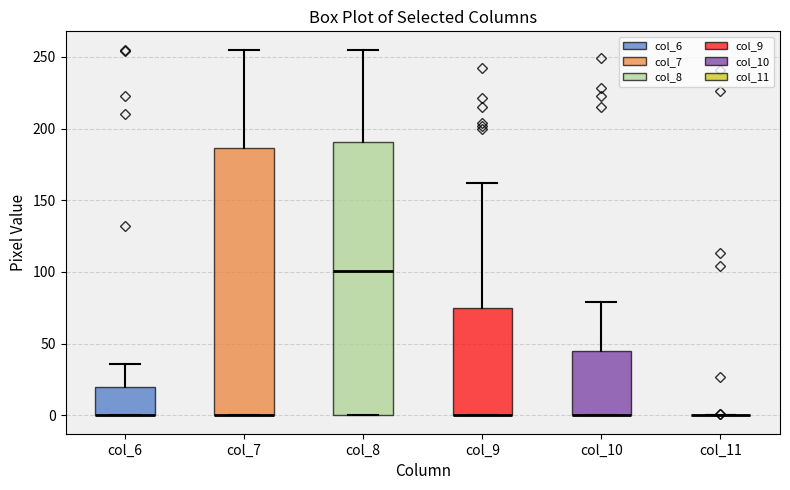

Where is the upper edge of the box for col_9 on the y-axis? The values are not printed on the chart, so give them approximately, as read against the axis.

75